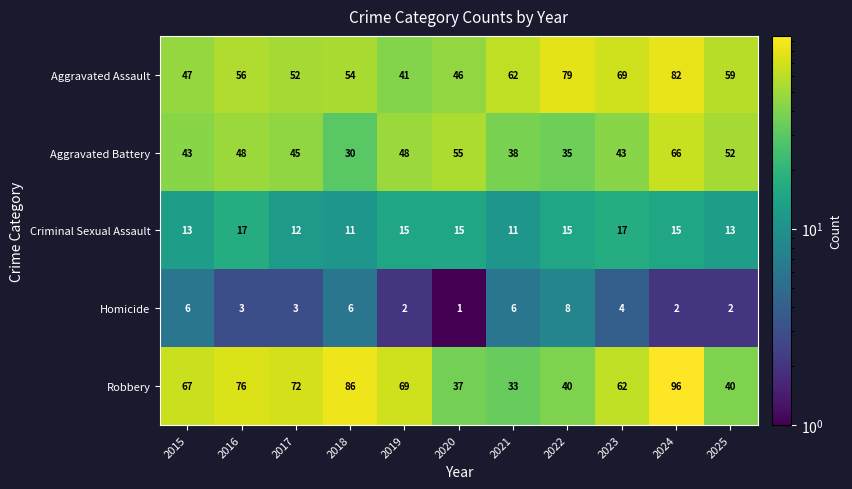

The Aggravated Assault series shows 23 at 2015. True or false?

False